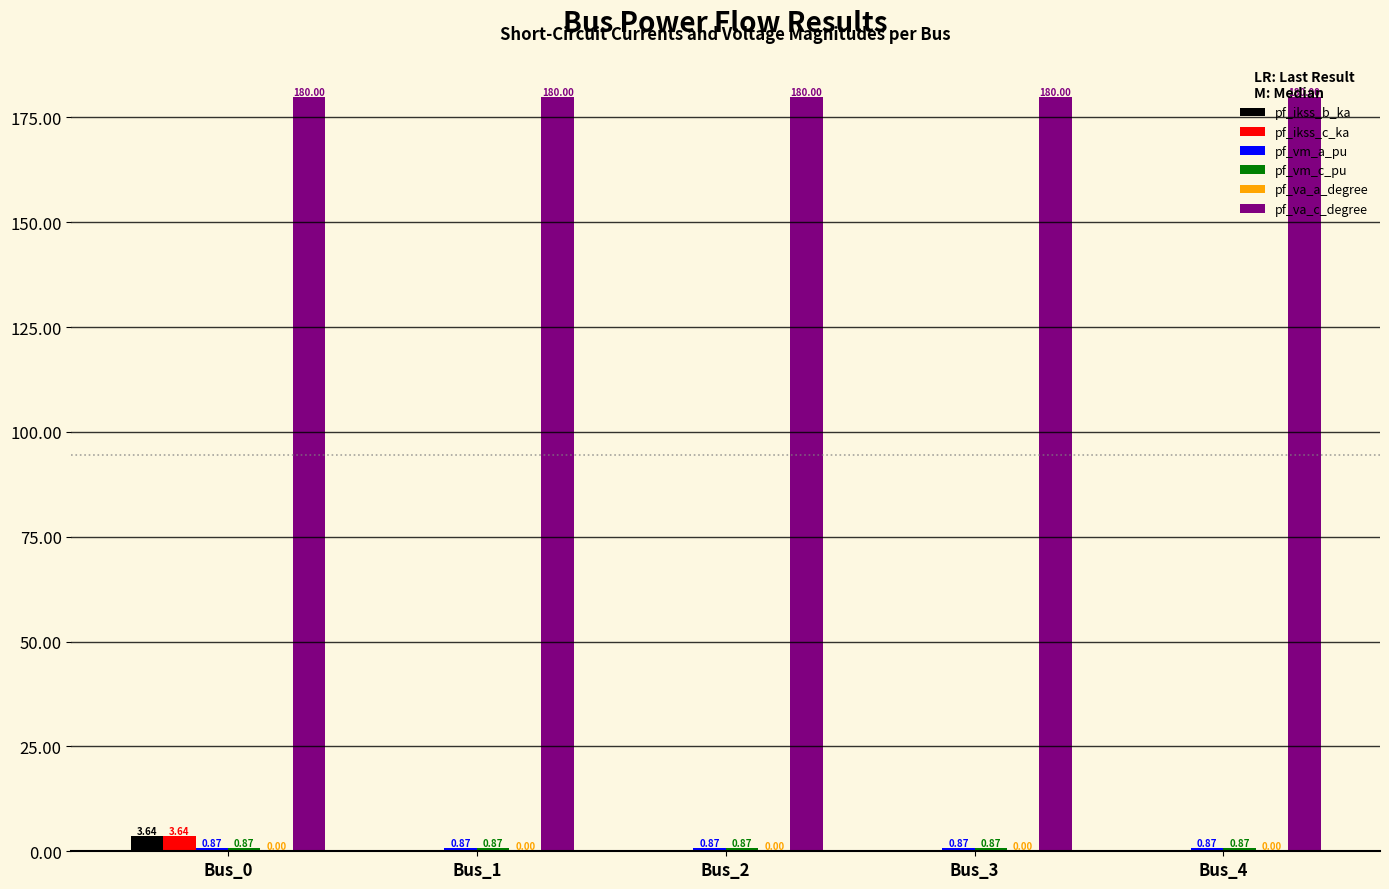

What is the total value across all series at Bus_0?

189.0